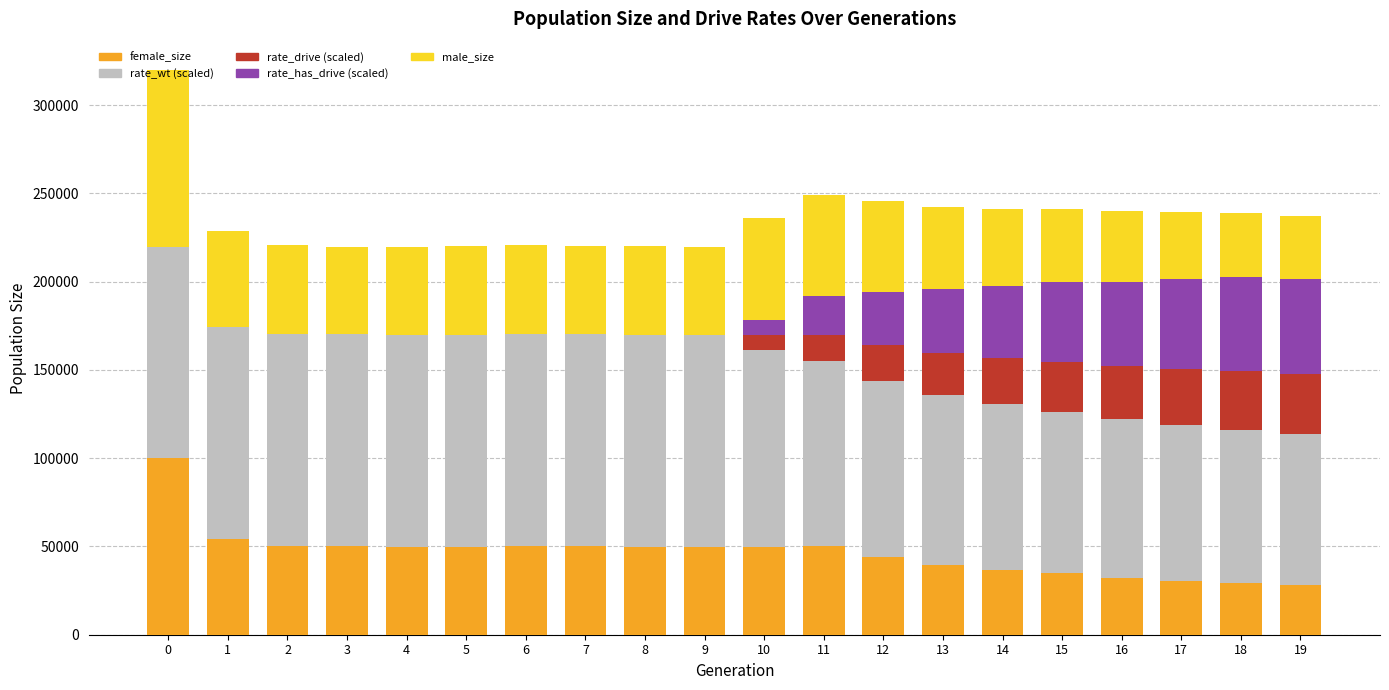

What is the total value across all series at 11?

248995.3